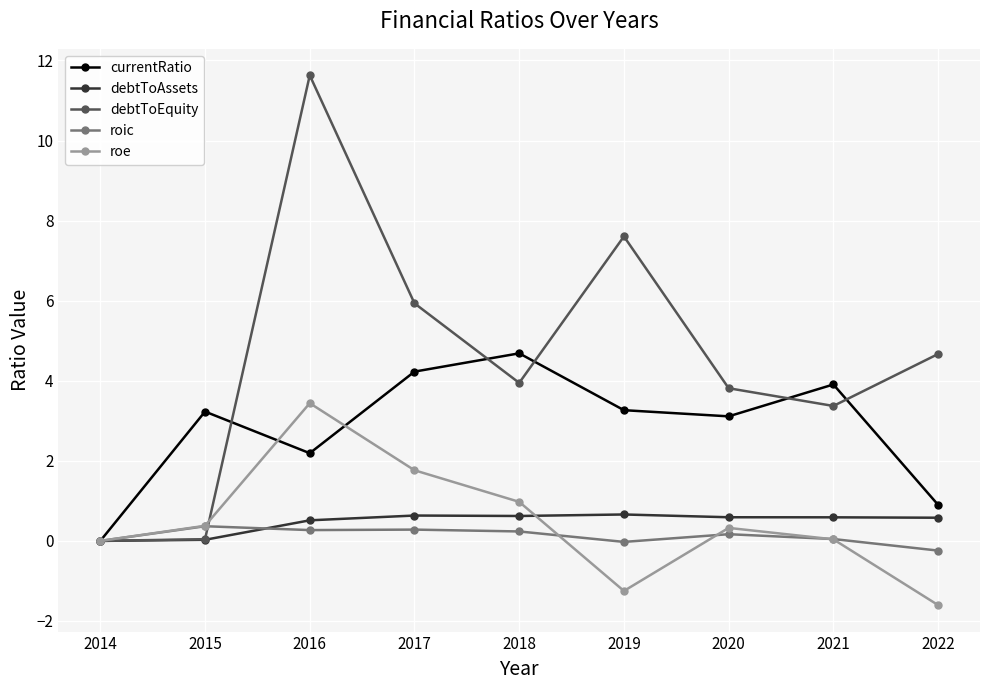

How many categories are shown in the chart?

9